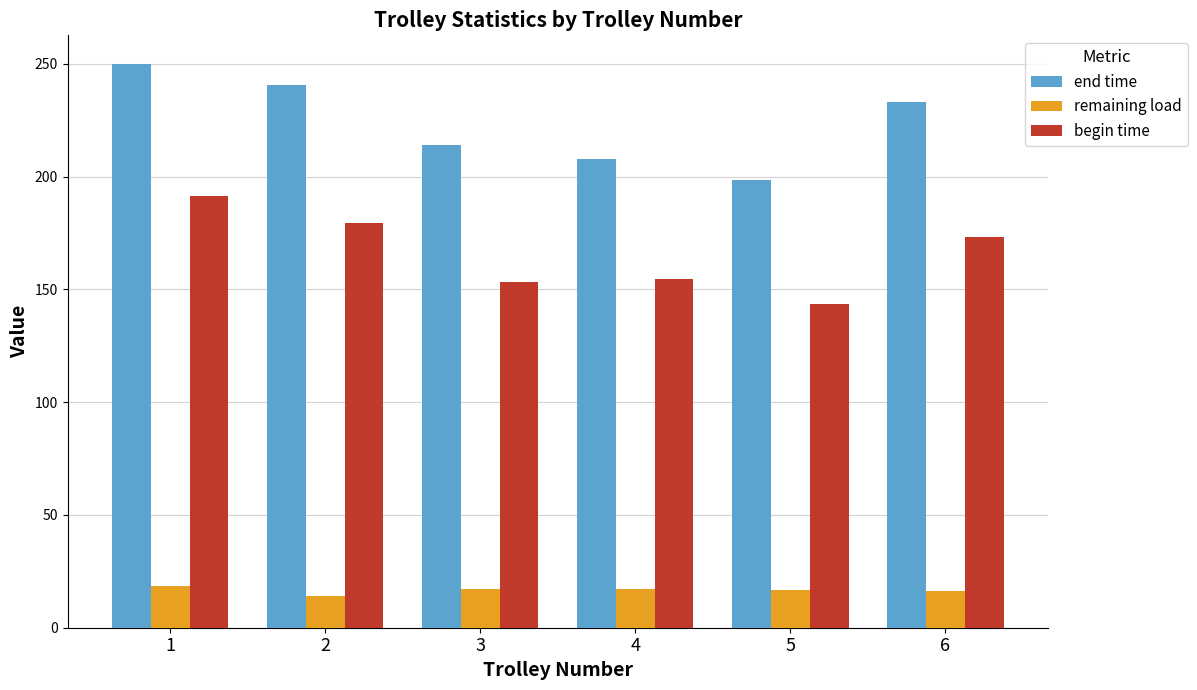

What is the total value across all series at 2?

433.8